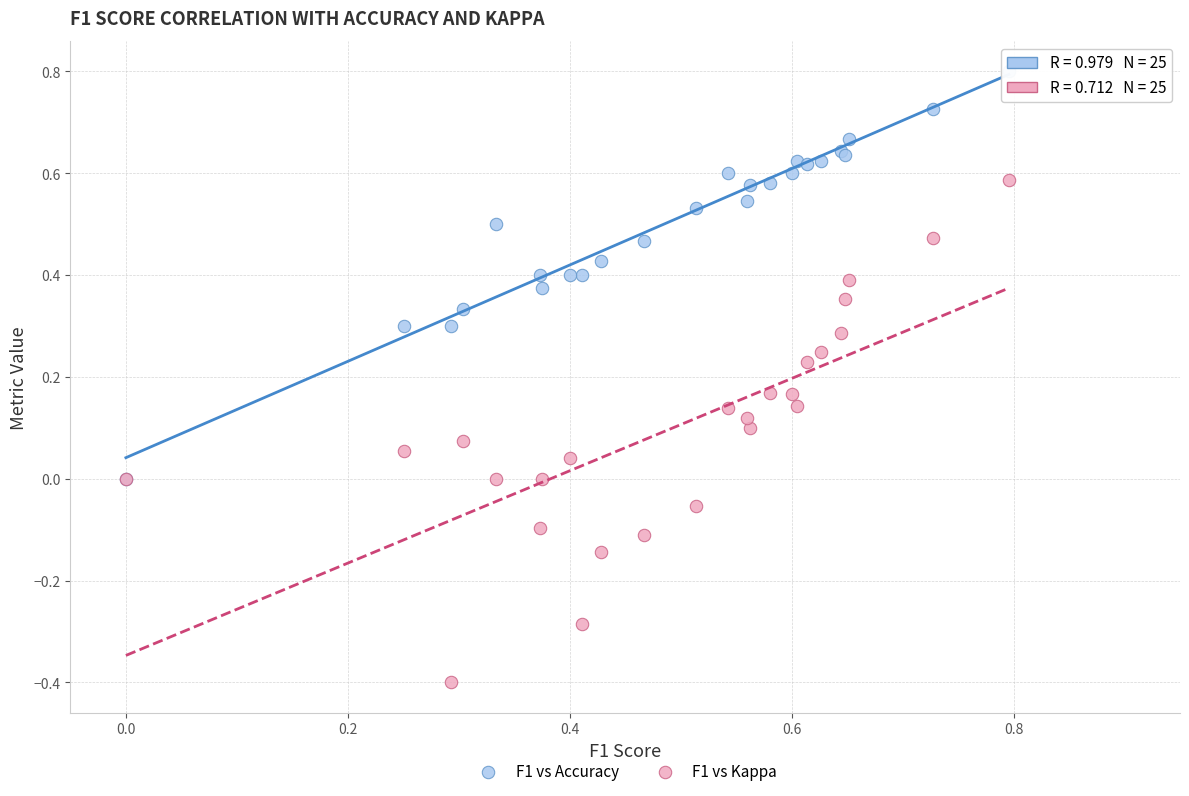

What are all the series names shown in the legend?

F1 vs Accuracy, F1 vs Kappa